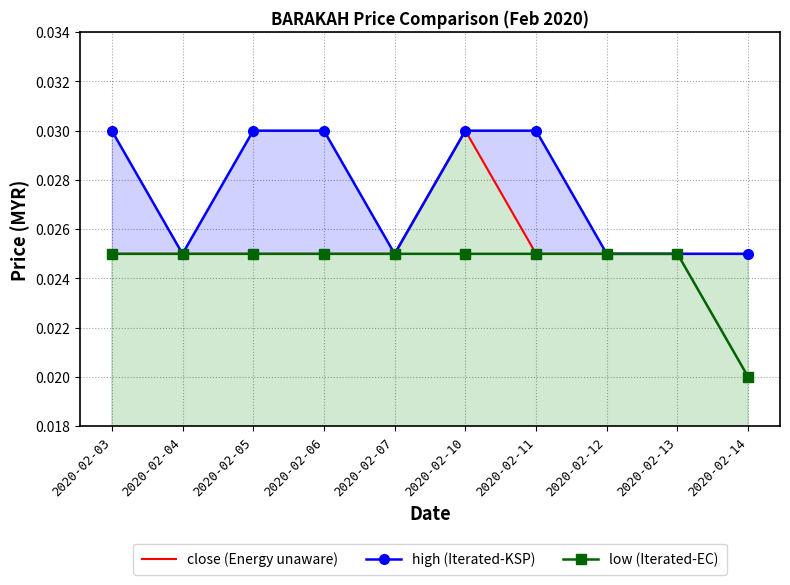

Which has a higher value, 2020-02-13 or 2020-02-04?

2020-02-13